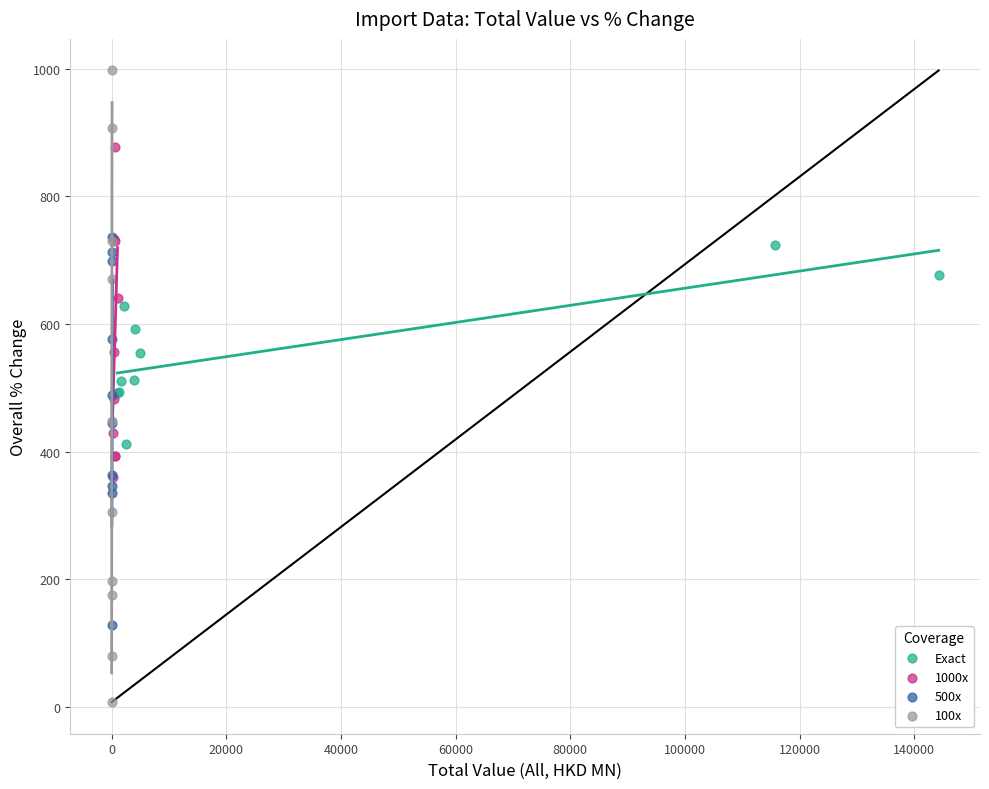

Which series contains the highest Y value?

100x